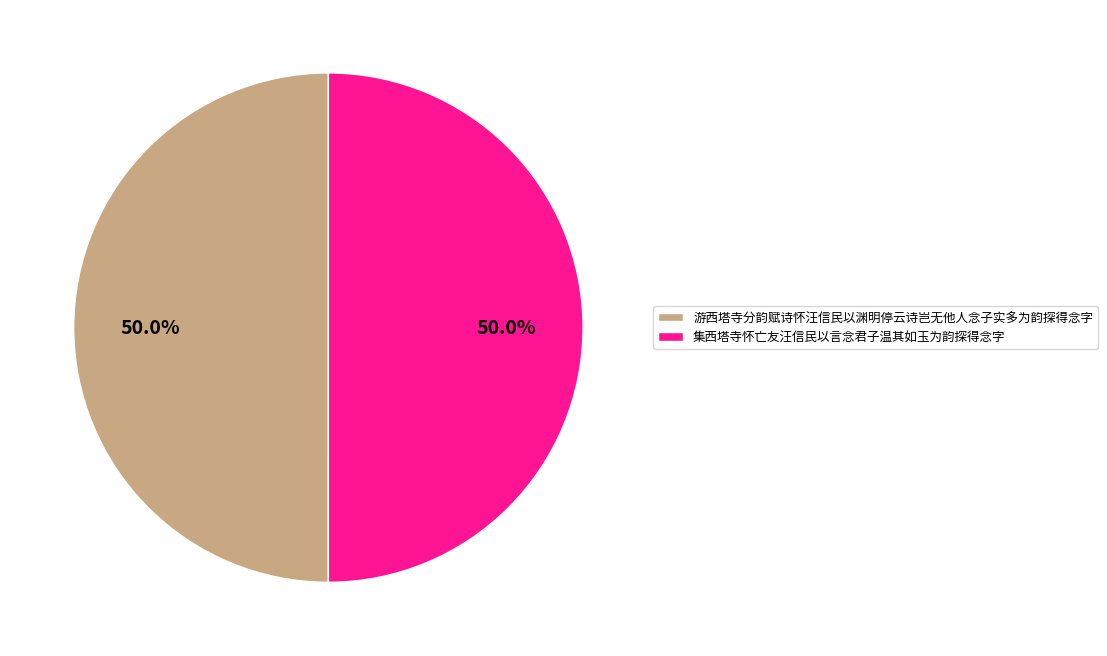

True or false: 游西塔寺分韵赋诗怀汪信民以渊明停云诗岂无他人念子实多为韵探得念字 accounts for 50% of the total.

True